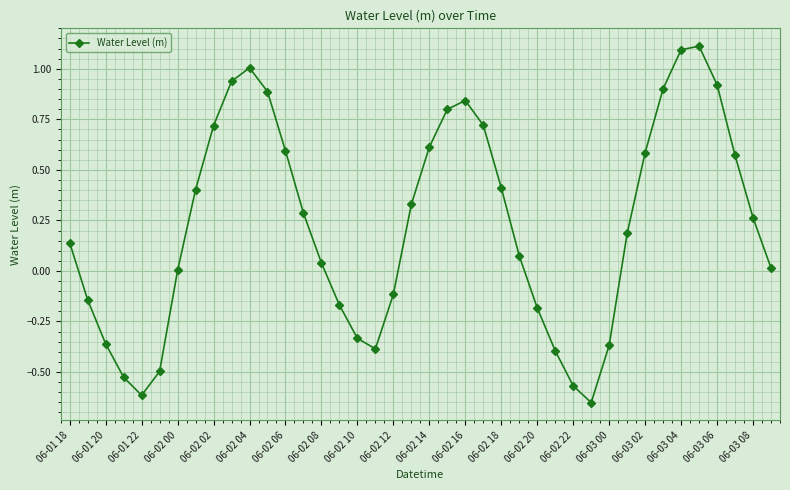

What is the difference between the maximum and minimum values?

1.8